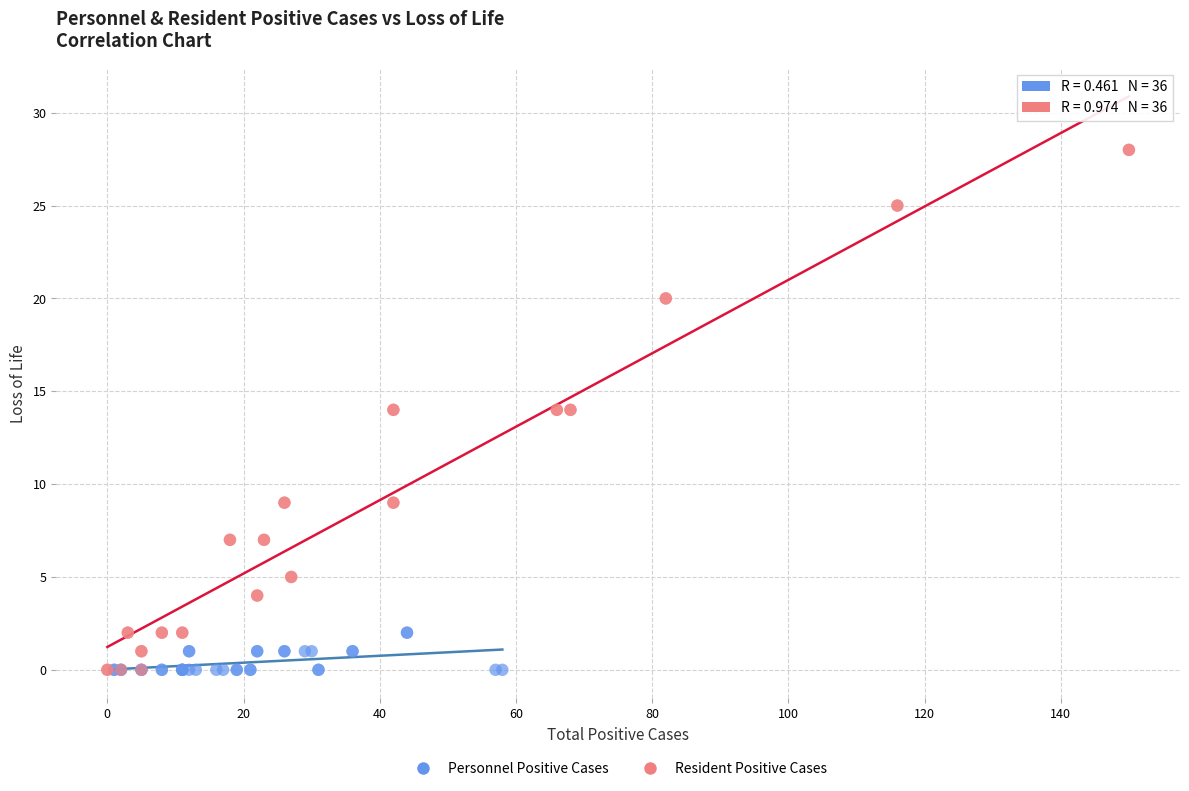

Which series has the widest spread of Y values?

Resident Positive Cases